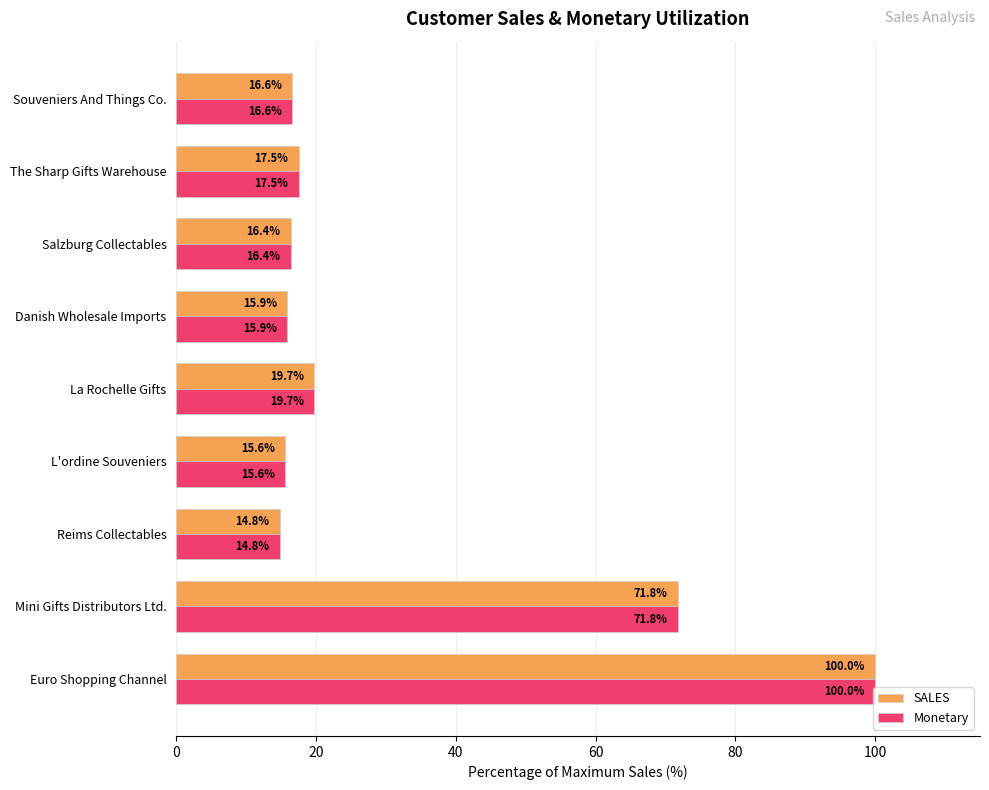

The Monetary series shows 14.8 at Reims Collectables. True or false?

True